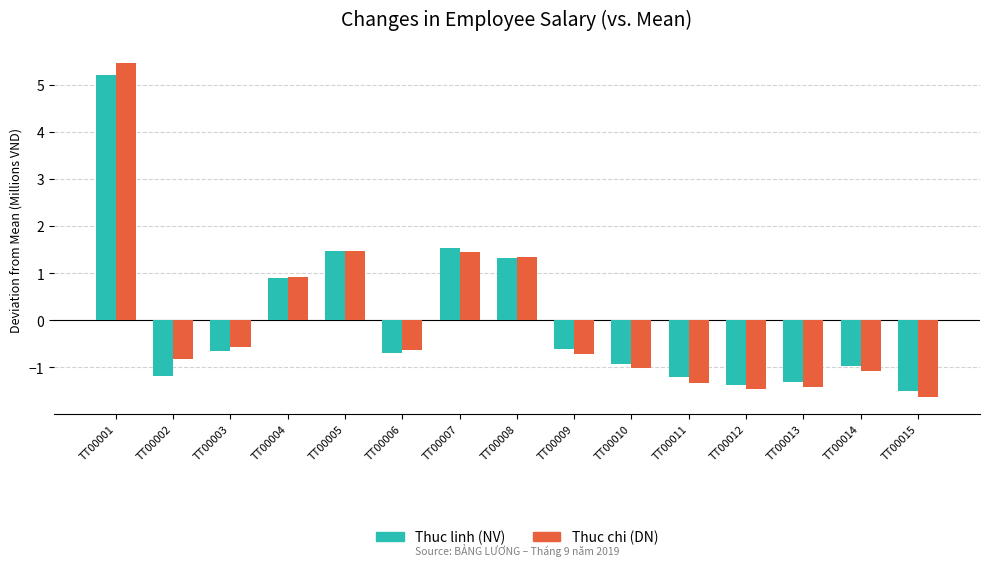

At which label is Thuc chi (DN) closest to 1?

TT00004